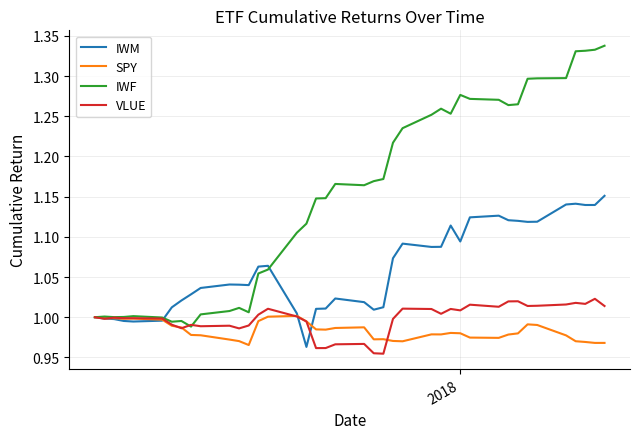

Which series has the widest spread of values?

IWF